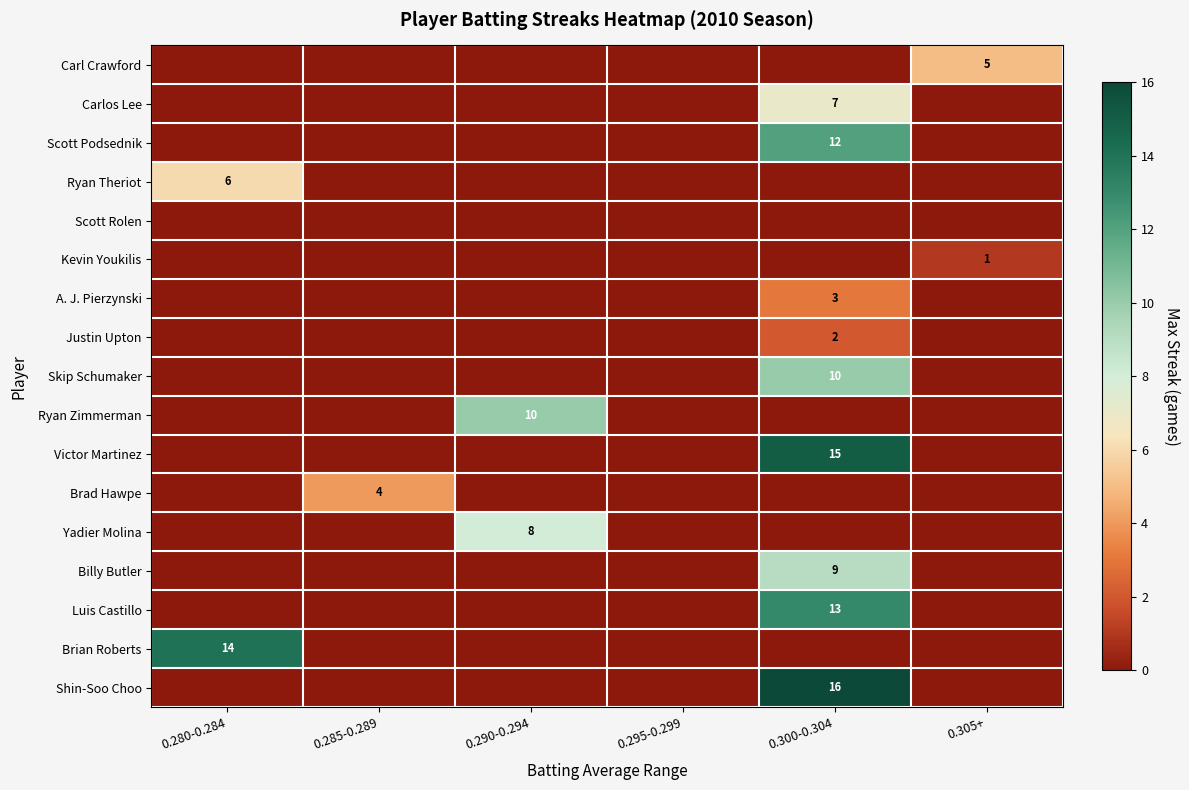

The Skip Schumaker series shows 17 at 0.300-0.304. True or false?

False